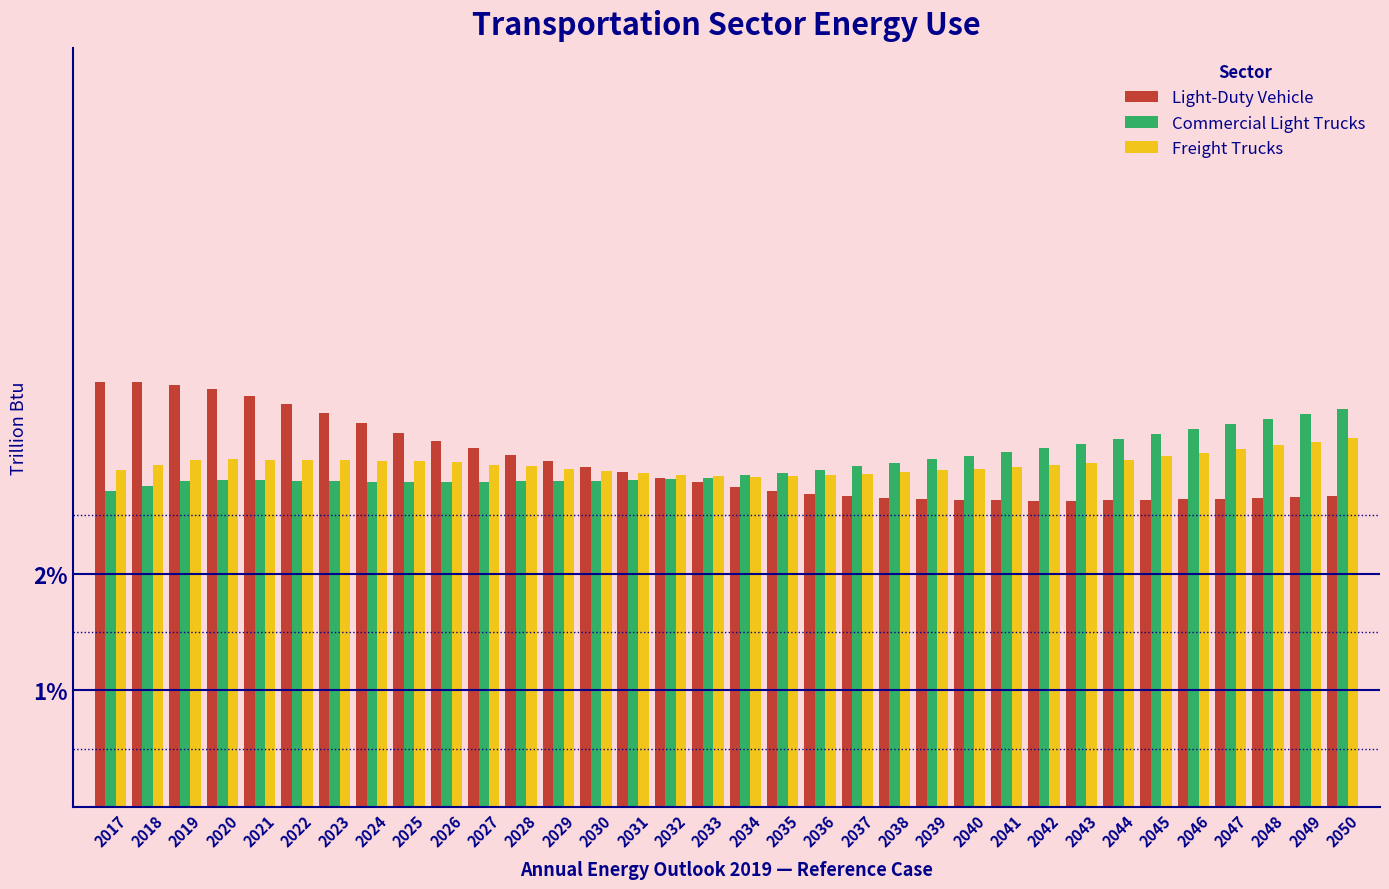

What is the minimum value shown in the chart?

2.6